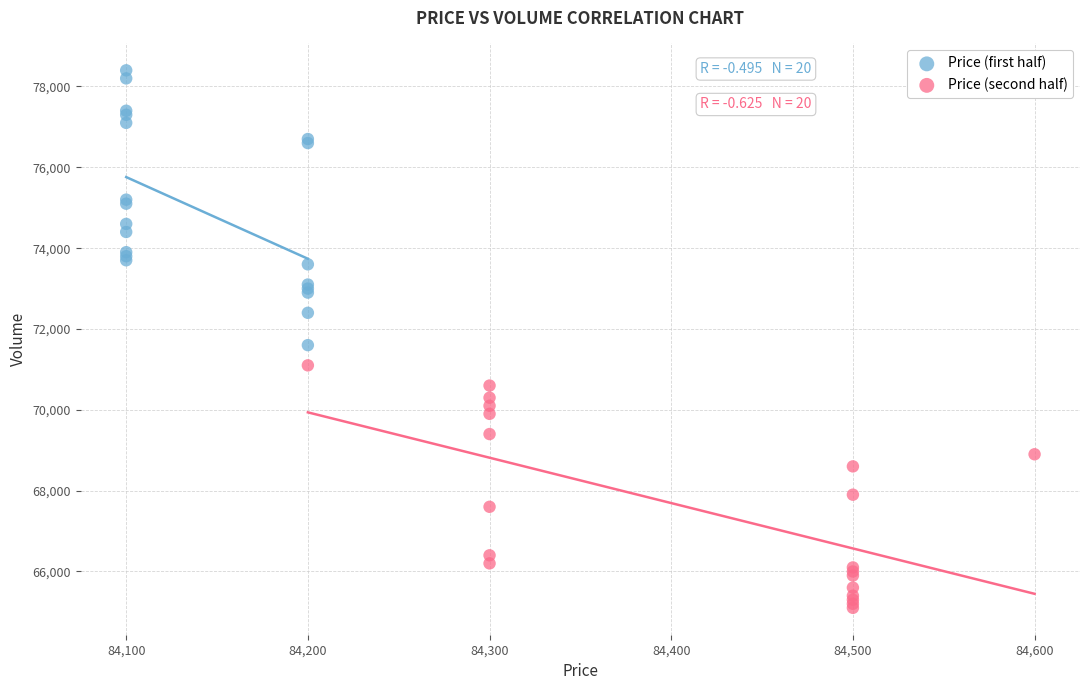

Which series contains the lowest Y value?

Price (second half)